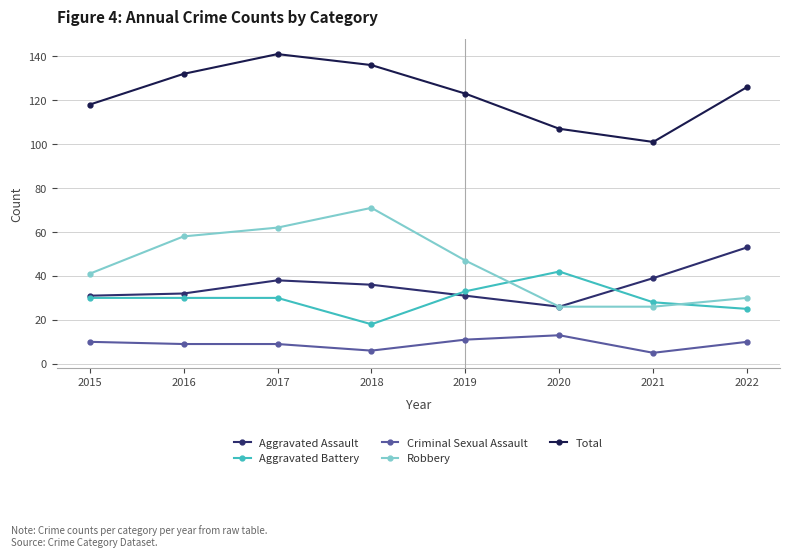

What is the sum of the Aggravated Battery values at 2021 and 2019?

61